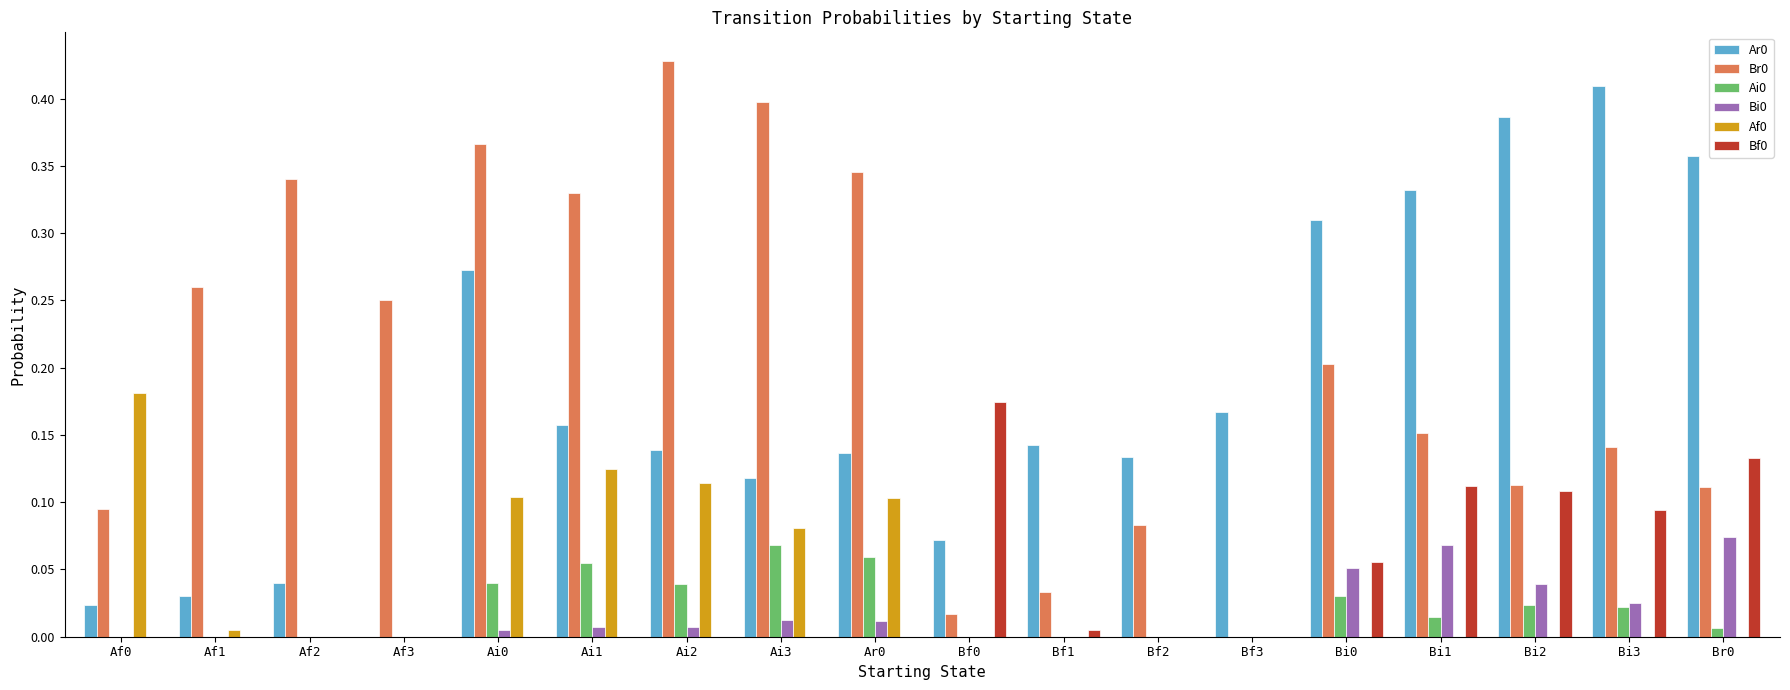

Is the value of Af0 at Bf1 greater than the value of Br0 at Ai1?

No